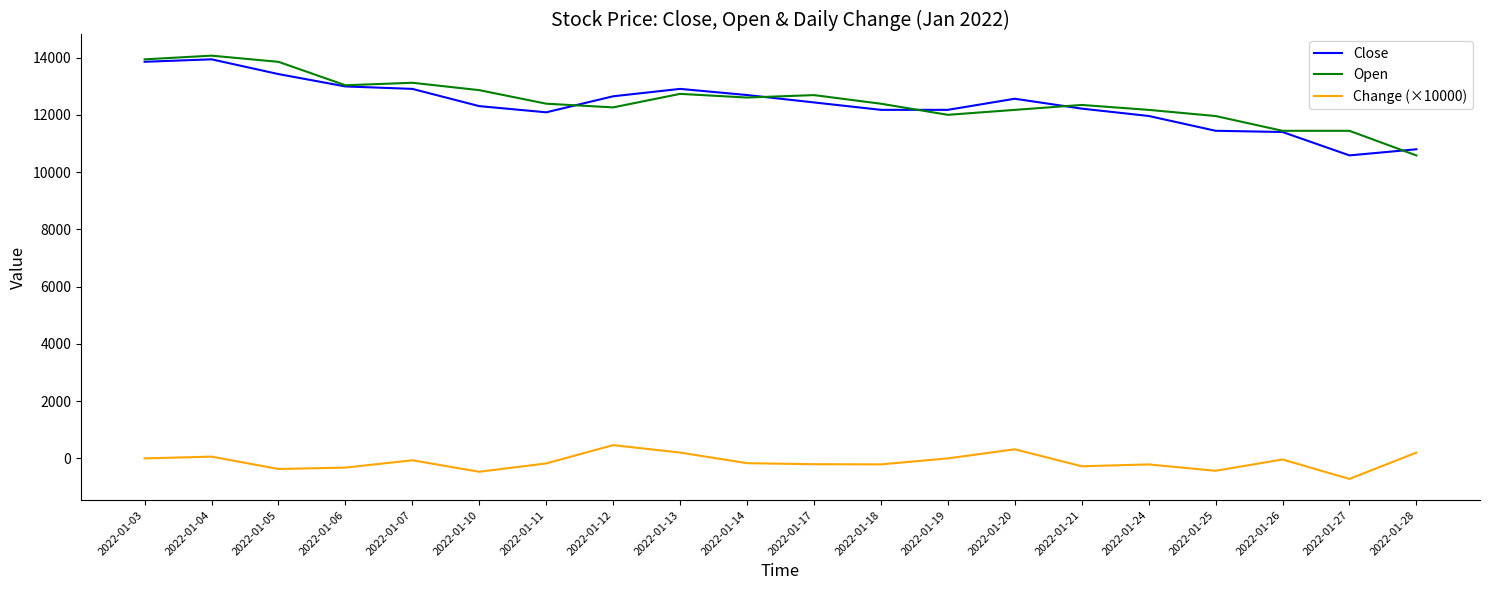

What is the spread (max minus min) of values at 2022-01-14?

12858.6